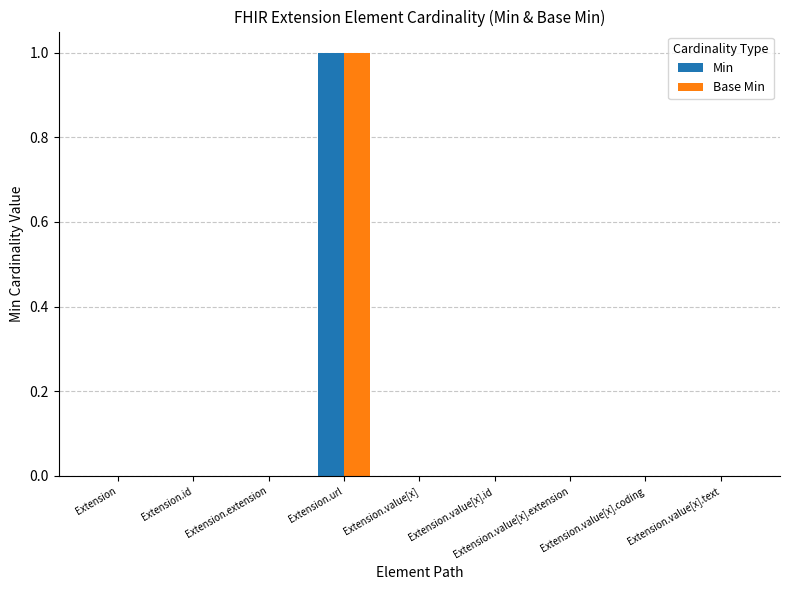

True or false: Min has a value of 0 at Extension.

True